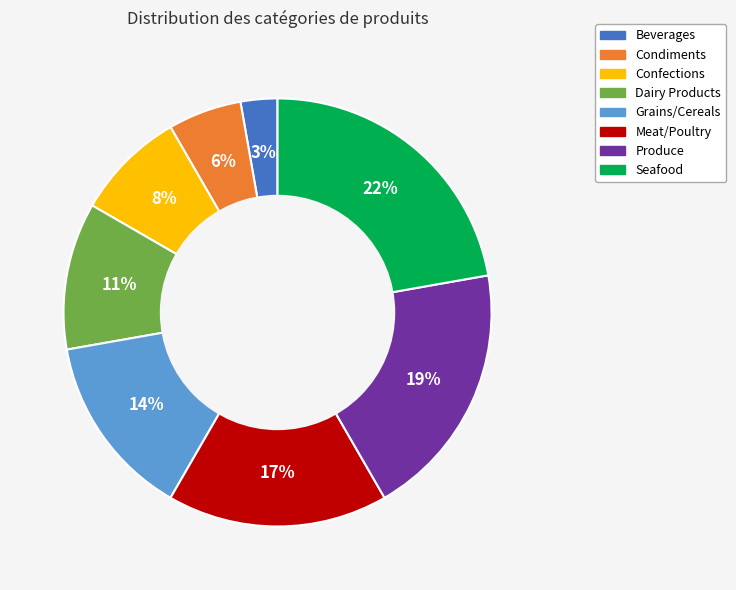

To the nearest percent, what is the difference between the Seafood and Confections slice percentages?

14%